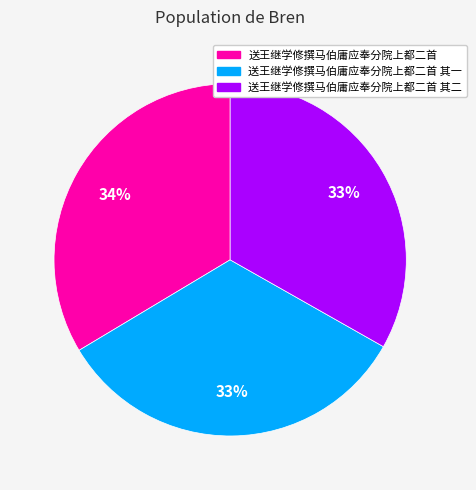

Does any single category account for the majority?

No